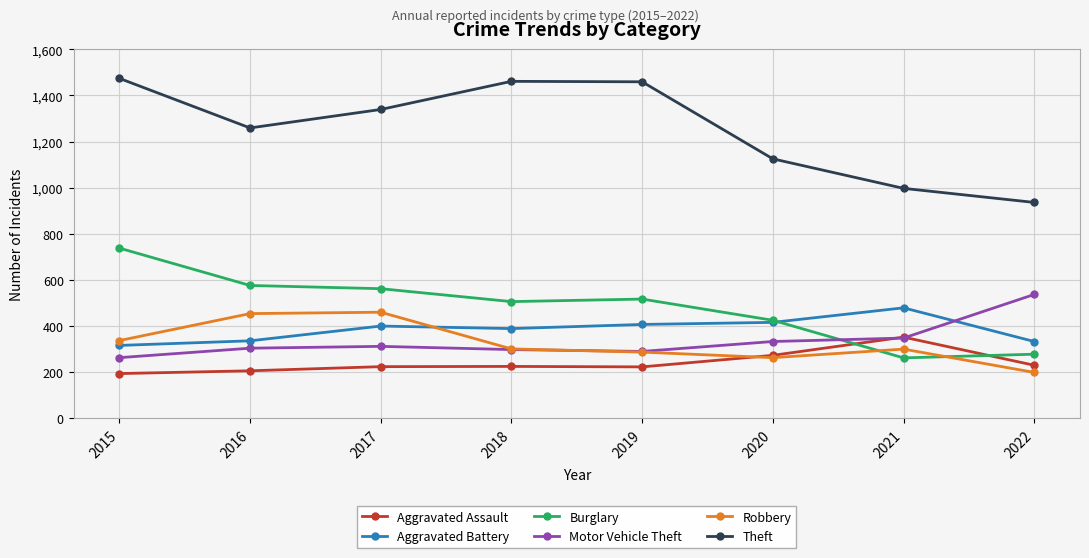

What is the sum of all Aggravated Assault values?

1927